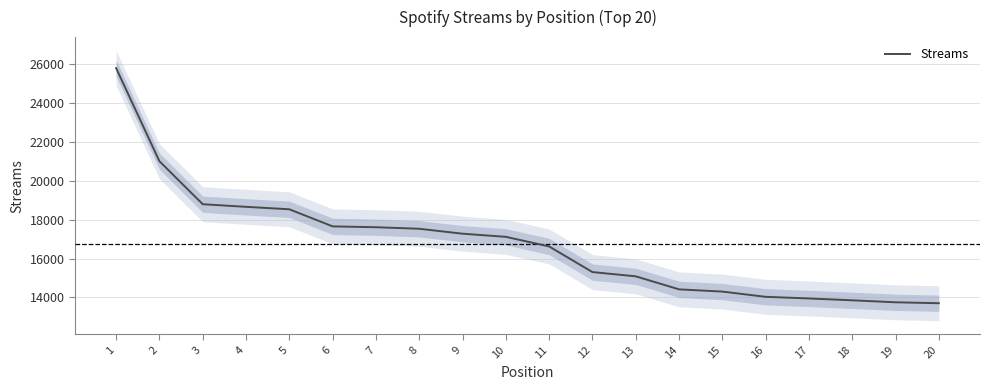

Count the number of categories in the chart.

20